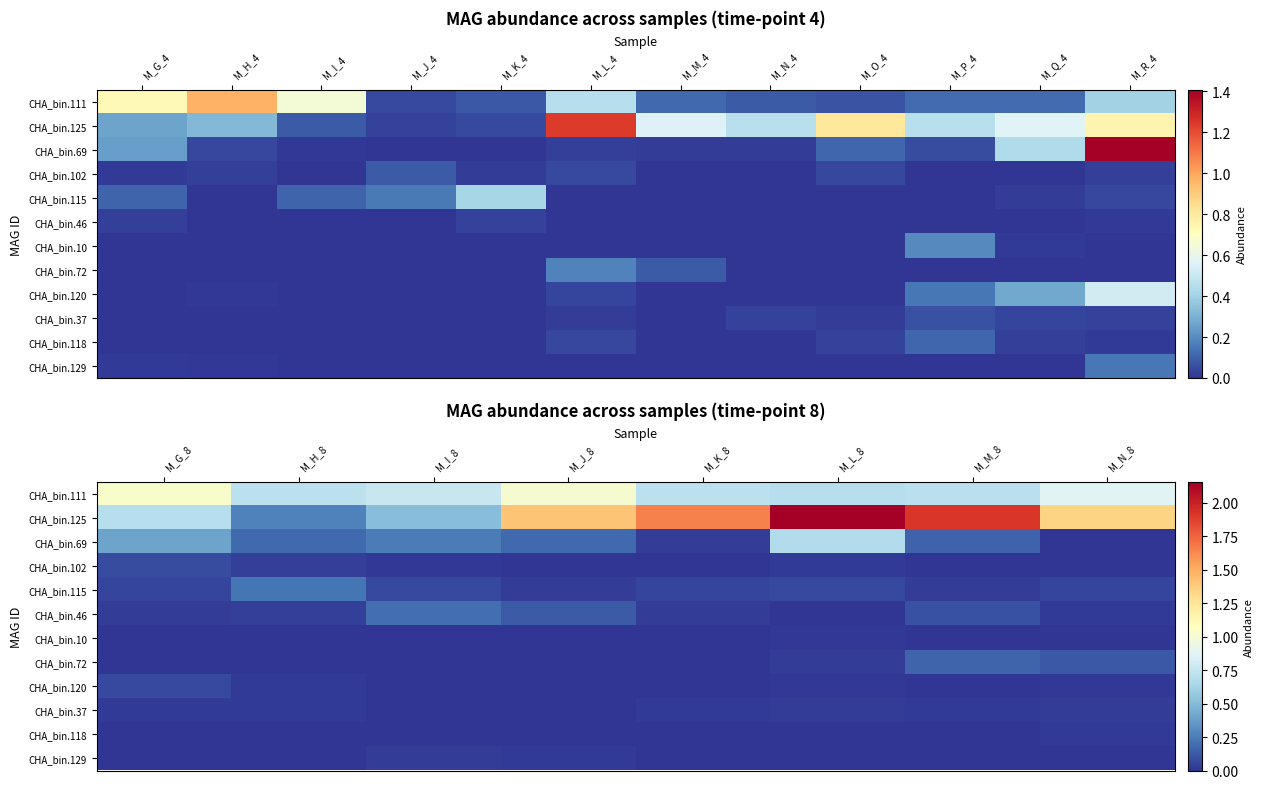

Is the value of CHA_bin.37 at M_N_8 greater than the value of CHA_bin.69 at M_I_8?

No